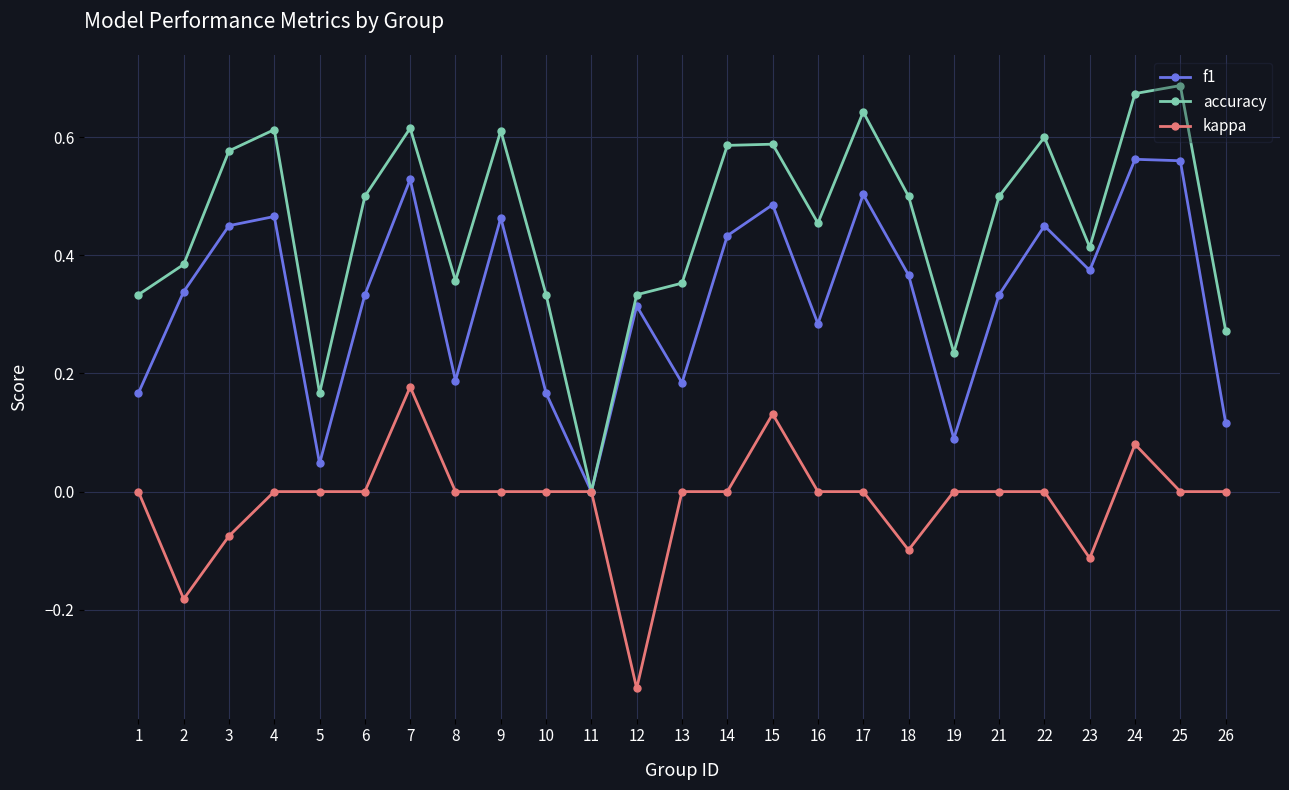

What is the sum of the f1 values at 18 and 15?

0.9